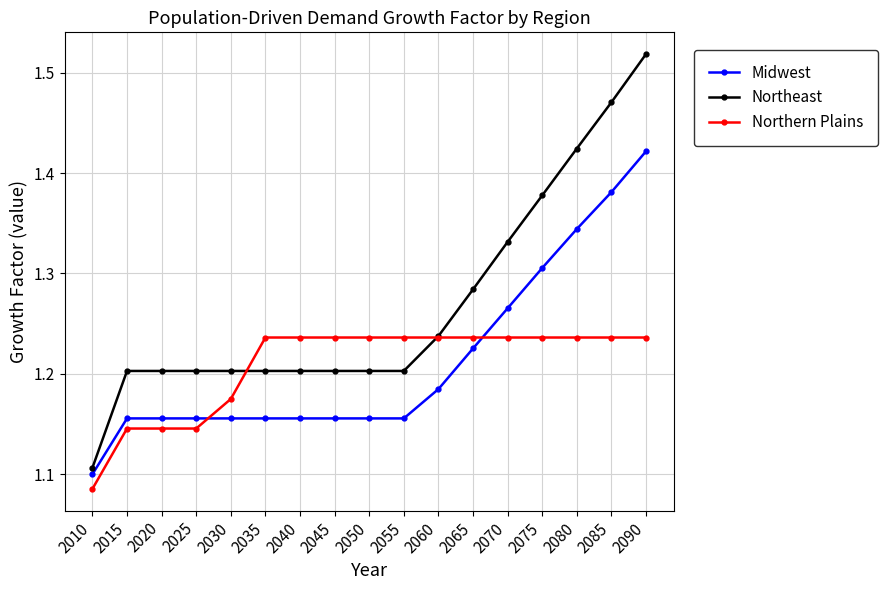

Which series ends up on top after the final intersection of Northern Plains and Midwest?

Midwest